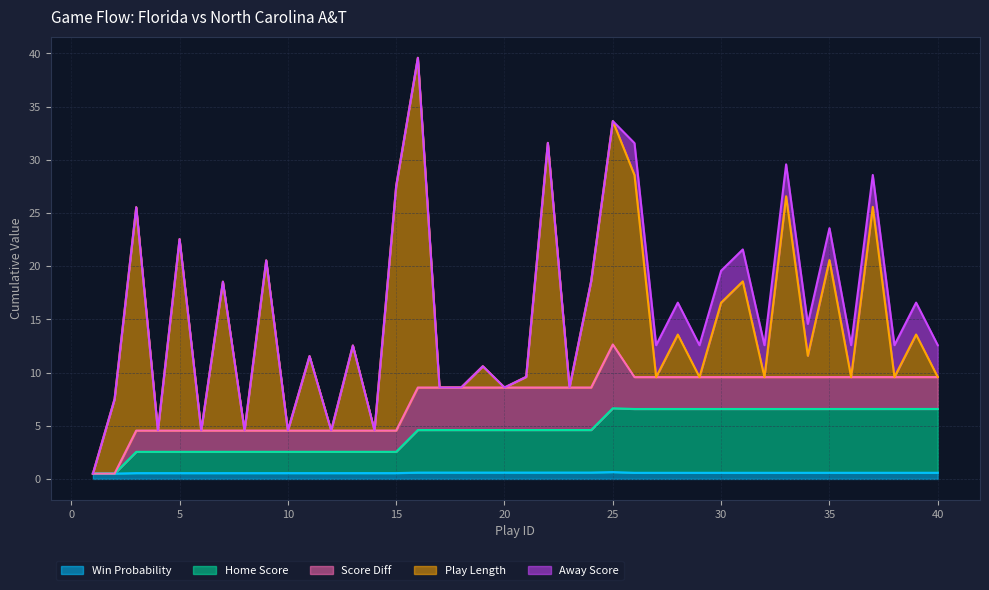

How many data points does each series have?

40